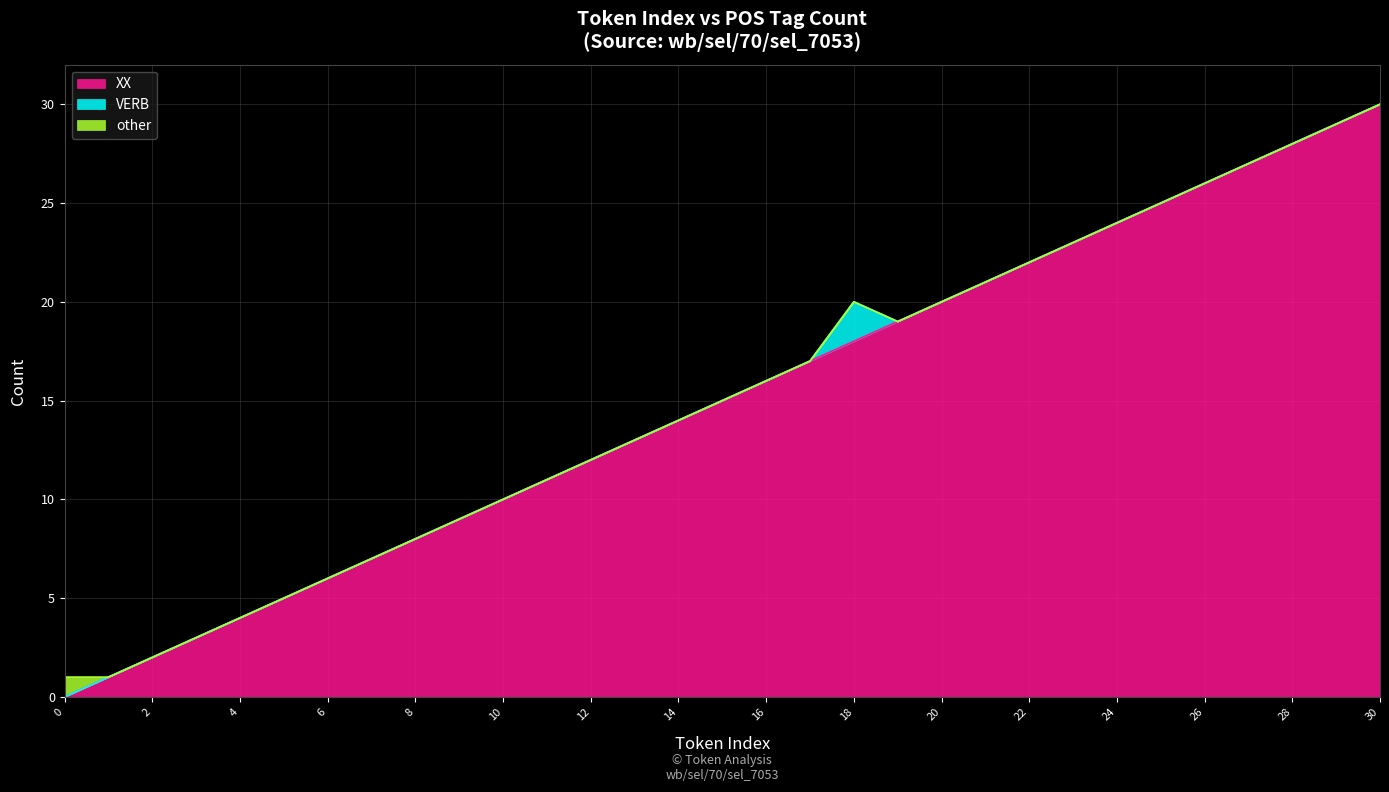

Which series changed the most between 21 and 25?

XX